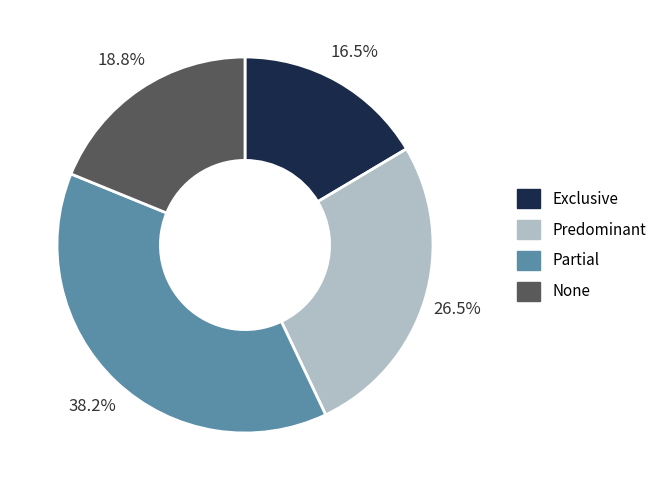

To the nearest percent, what is the average slice percentage?

25%